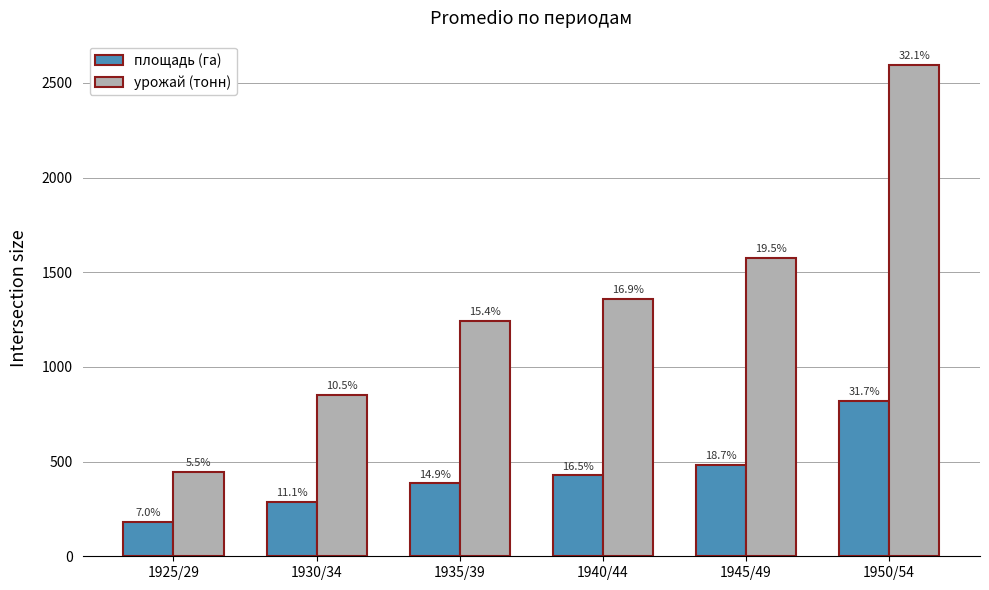

What is the difference between the площадь (га) values at 1940/44 and 1950/54?

393